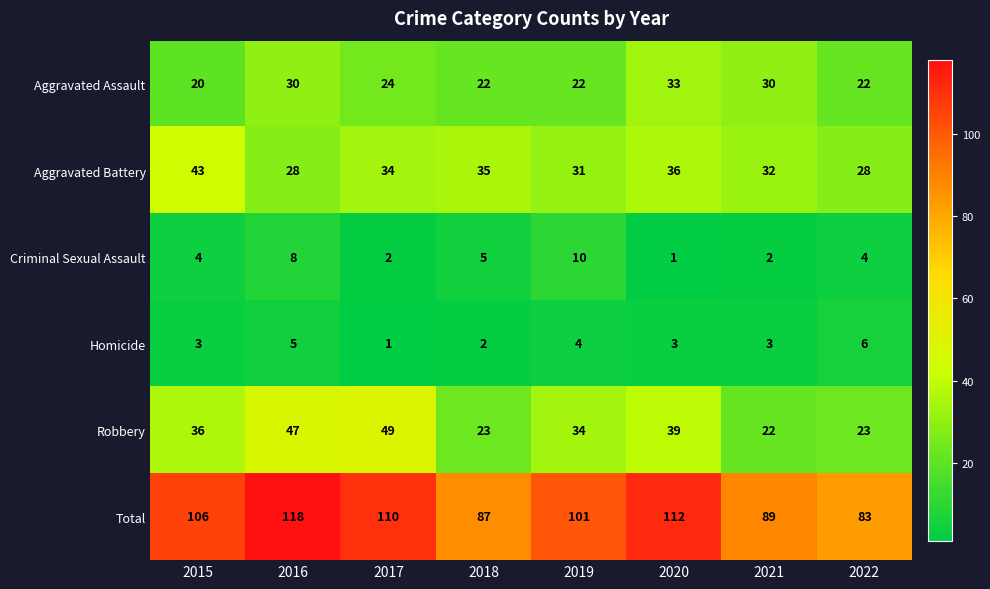

At which label does Aggravated Assault first exceed 24?

2016